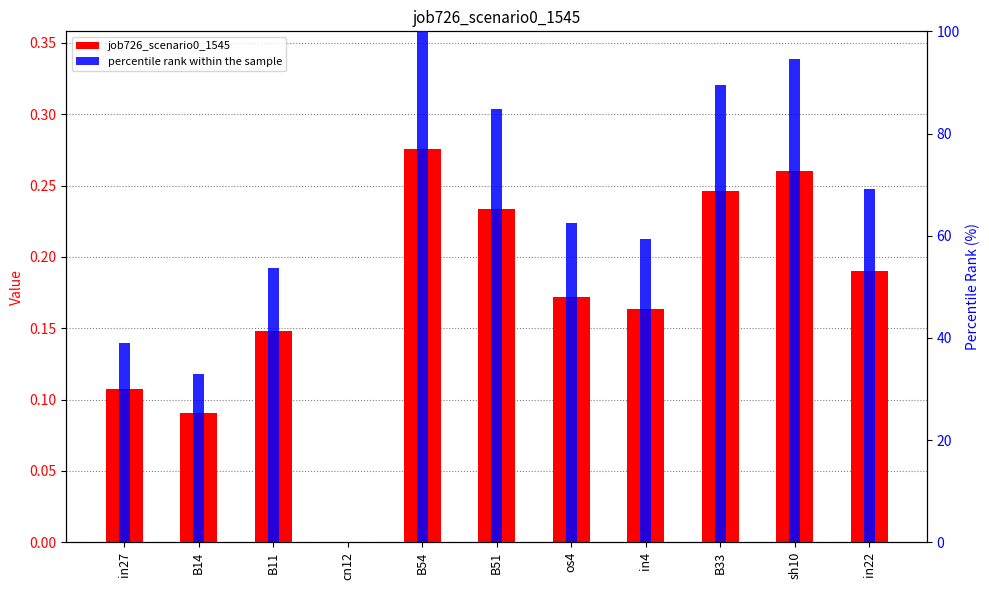

At which category does the chart reach its peak across all series?

B54